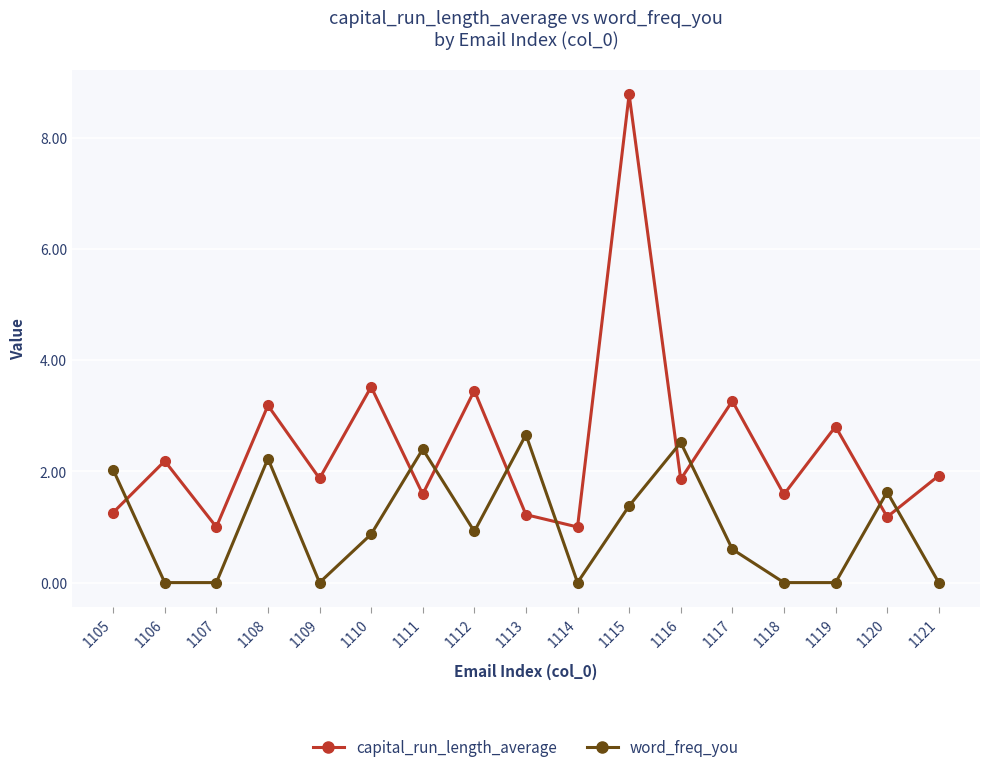

The value of capital_run_length_average at 1110 is 3.5. True or false?

True